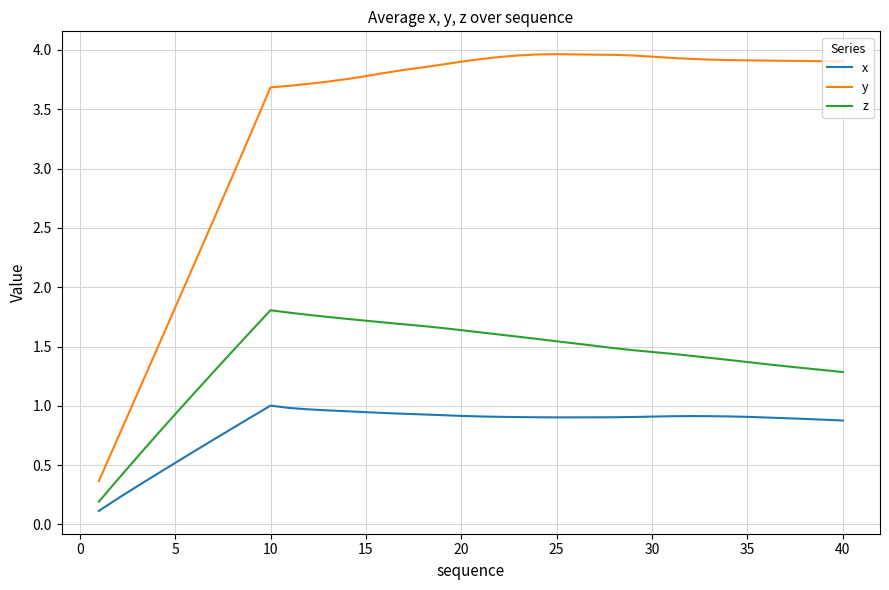

At how many categories does at least one series exceed 3?

32